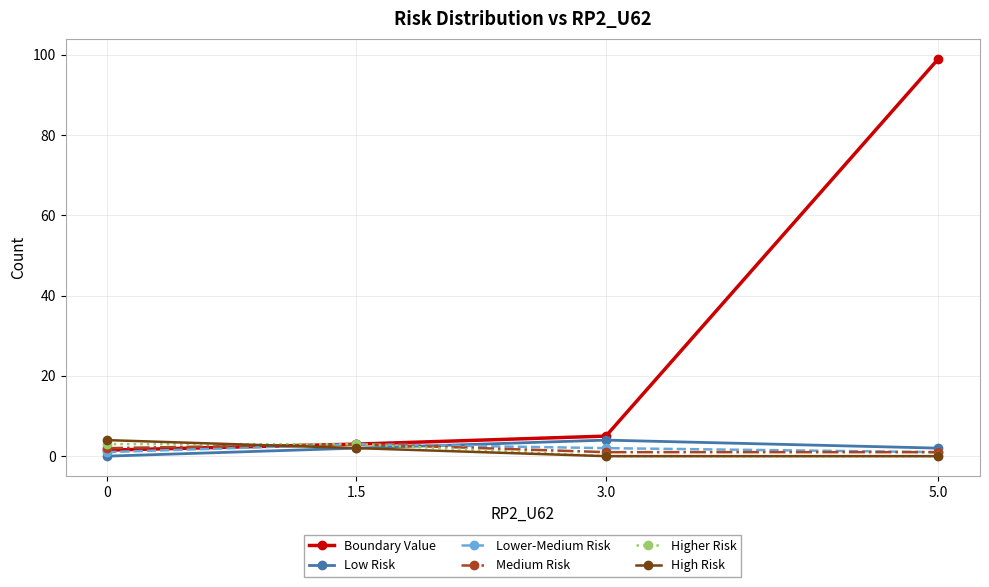

How many data points does each series have?

4